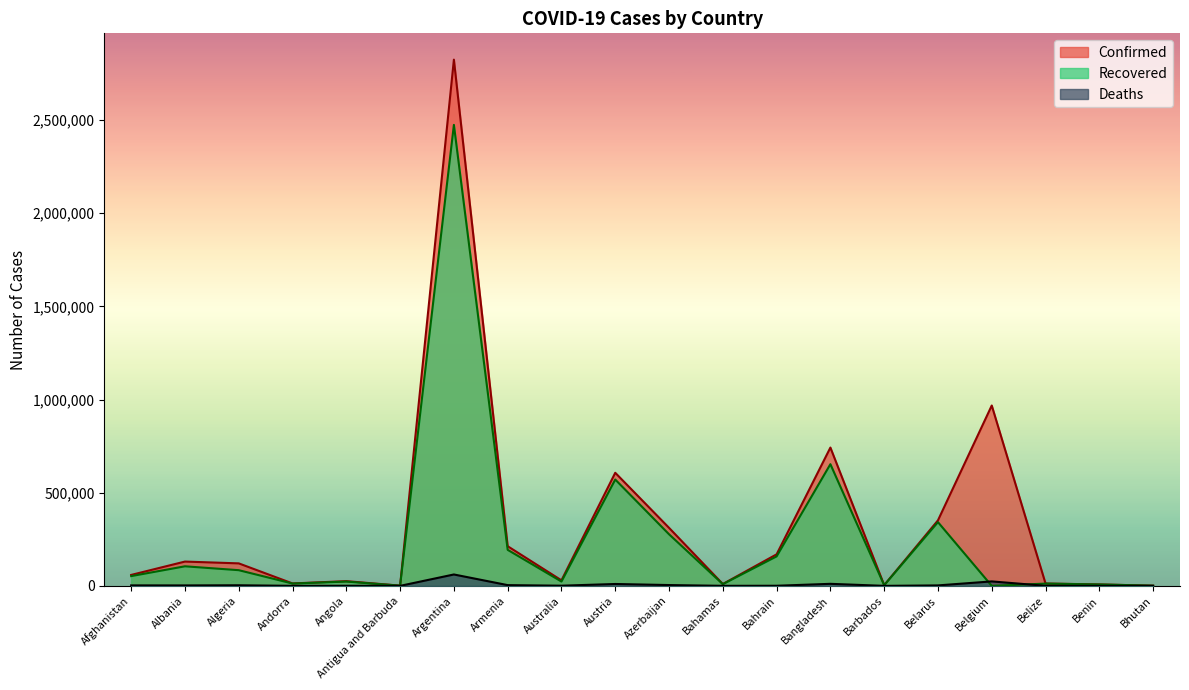

What is the difference between the second highest and minimum values in the Recovered series?

653151